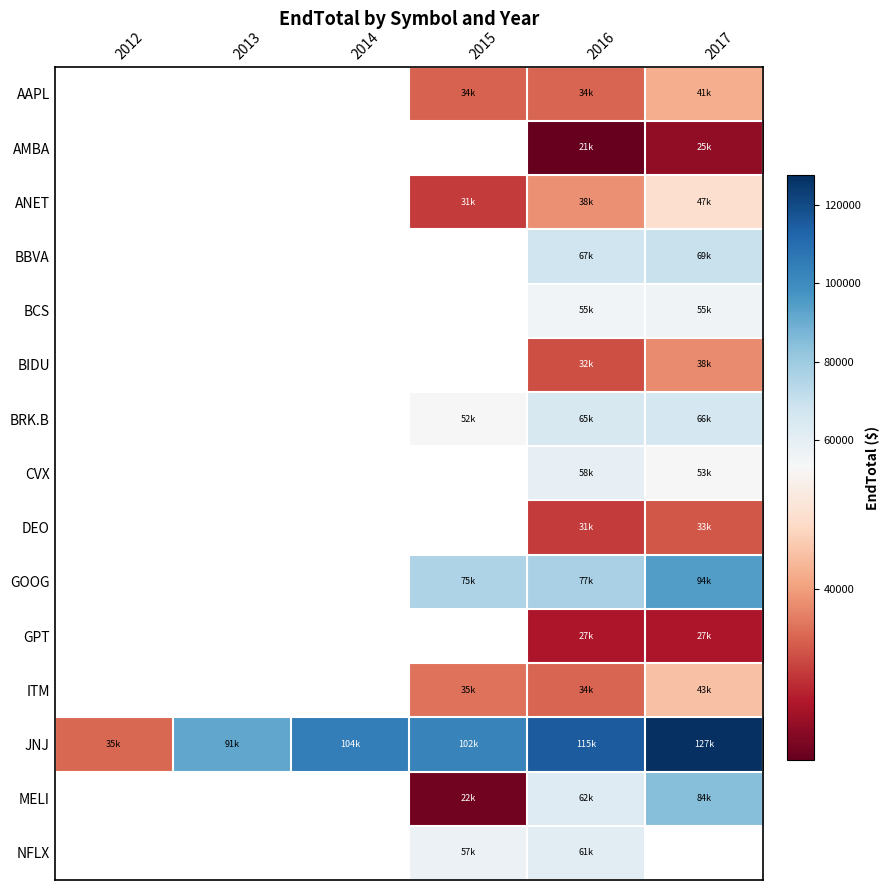

How many data points does each series have?

6